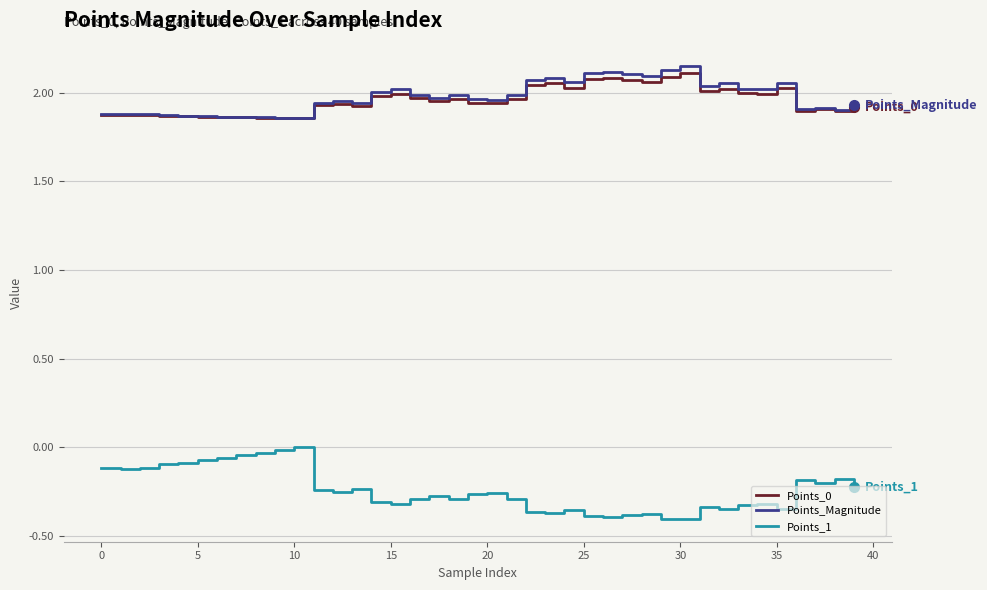

True or false: Points_1 and Points_Magnitude intersect in this chart.

False